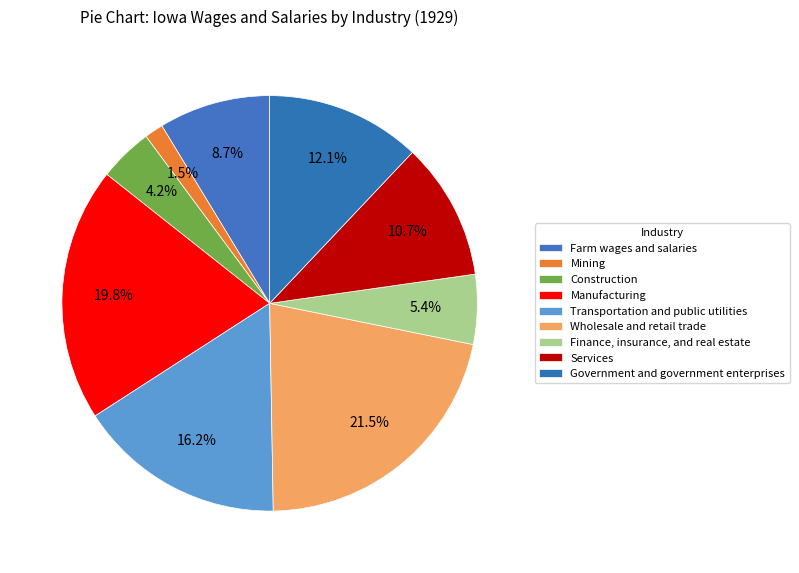

Rank the categories by value from highest to lowest.

Wholesale and retail trade, Manufacturing, Transportation and public utilities, Government and government enterprises, Services, Farm wages and salaries, Finance, insurance, and real estate, Construction, Mining